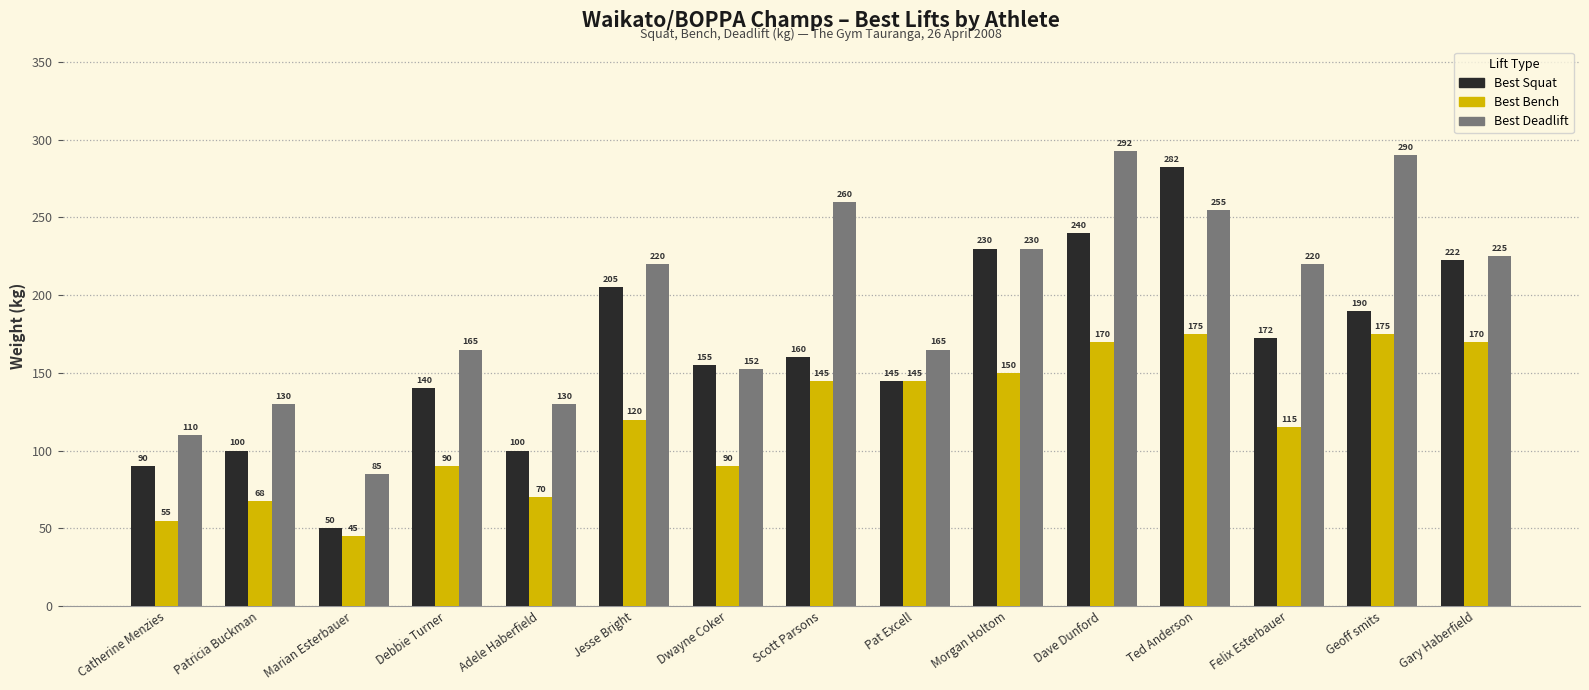

What value does the Best Squat series have at Patricia Buckman?

100.0